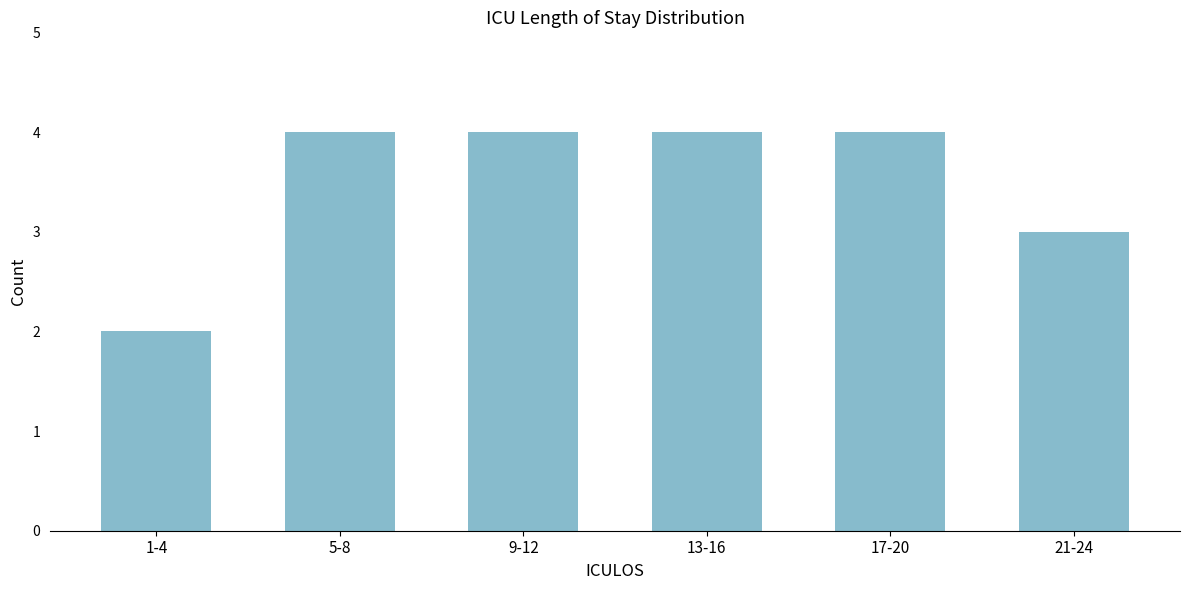

Reading left to right, list all the values displayed in this chart.

2	4	4	4	4	3